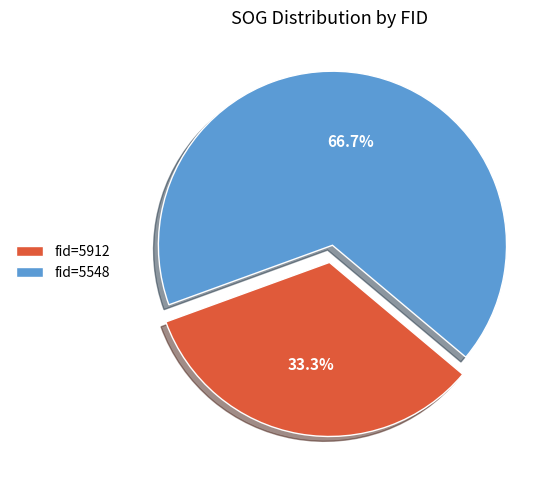

How many slices are in this pie chart?

2